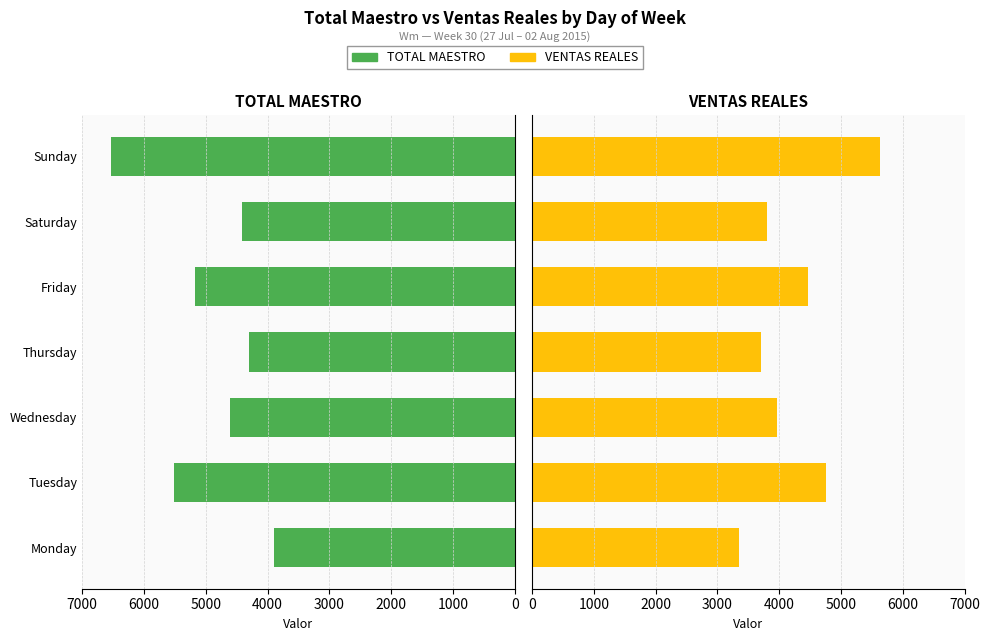

What is the difference between the maximum and minimum values in the TOTAL MAESTRO series?

2635.1